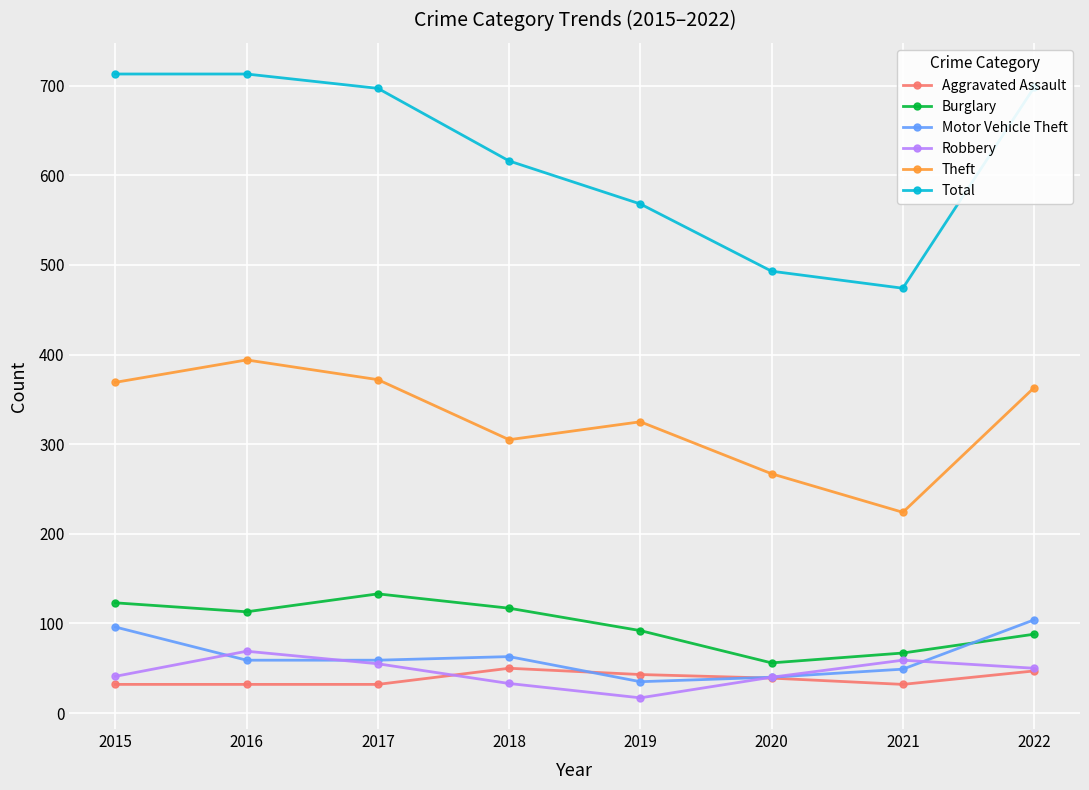

What are all the series names shown in the legend?

Aggravated Assault, Burglary, Motor Vehicle Theft, Robbery, Theft, Total